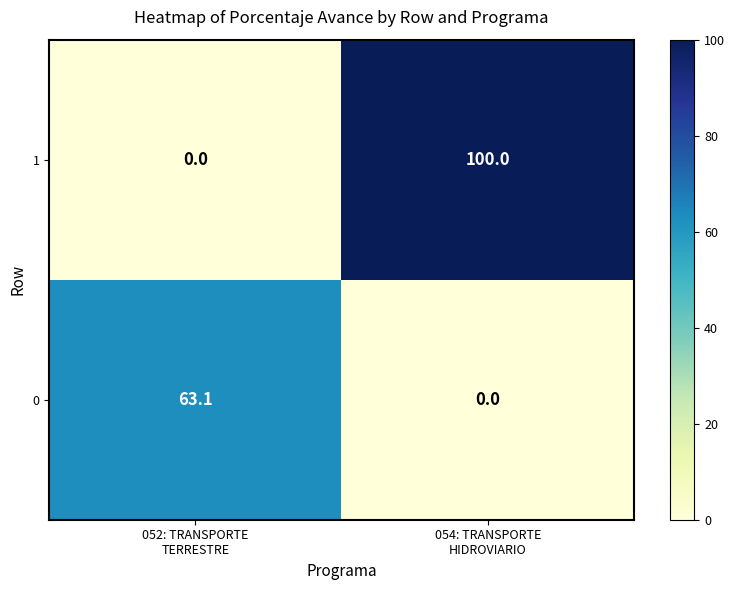

Which series has the widest spread of values?

1